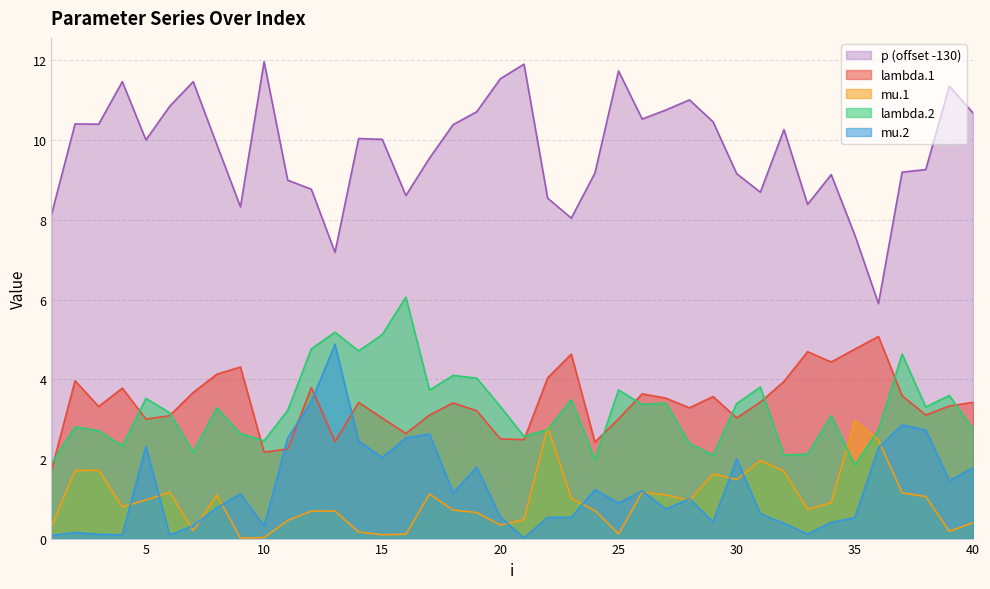

What is the value of the lambda.1 point at the 37th from the left?

3.6